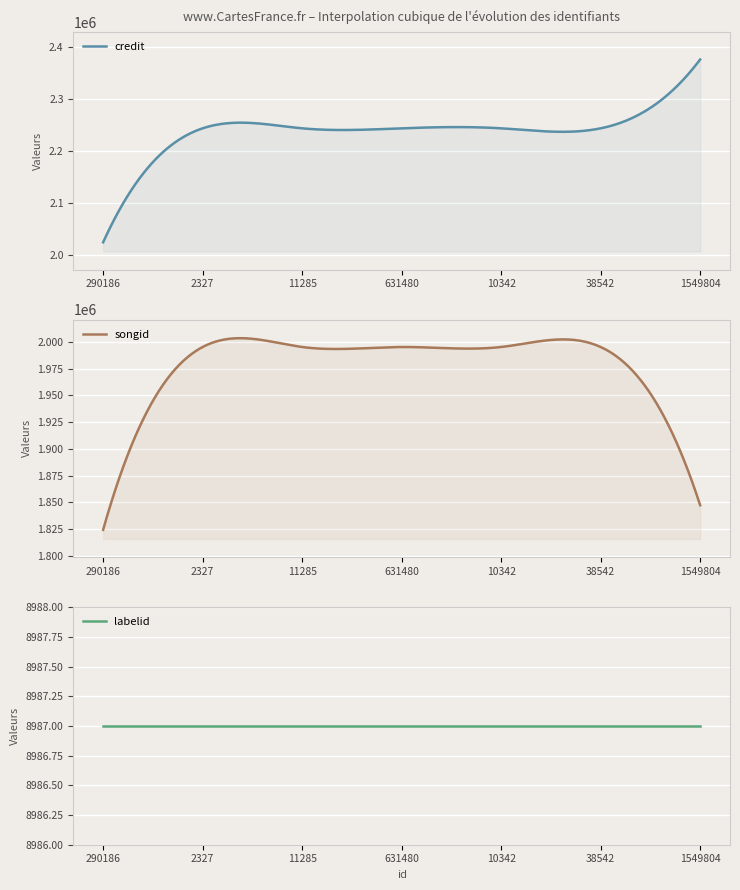

At 10342, list the series in order from smallest to largest.

labelid, songid, credit